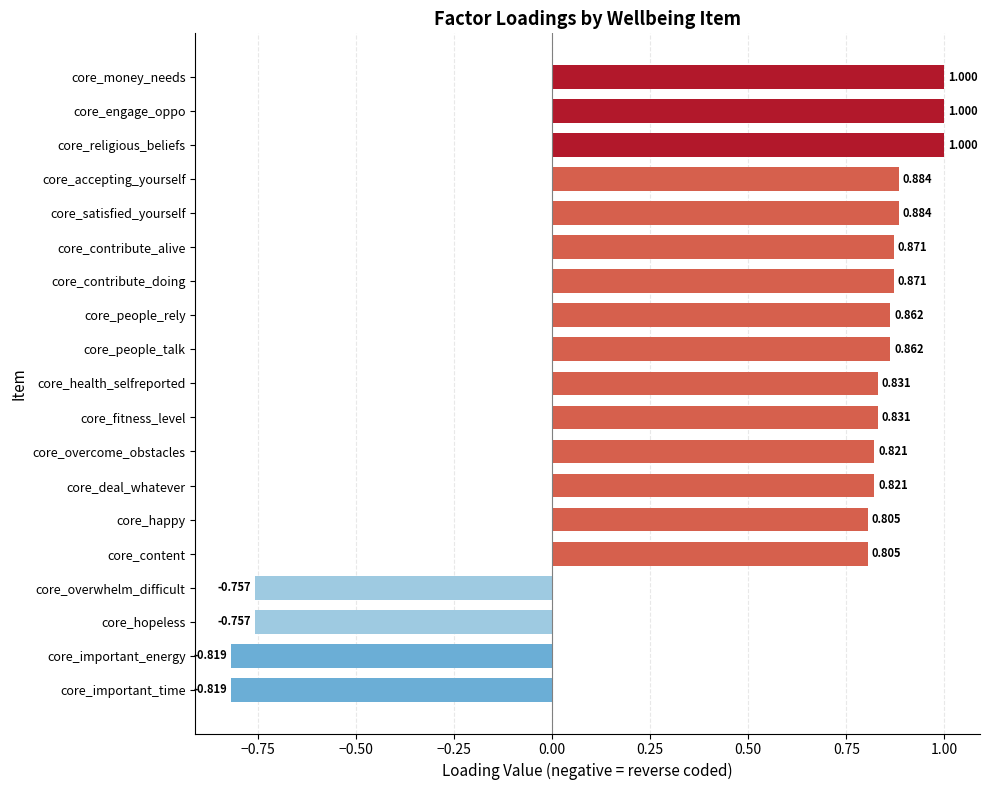

Which has a higher value, core_religious_beliefs or core_people_talk?

core_religious_beliefs